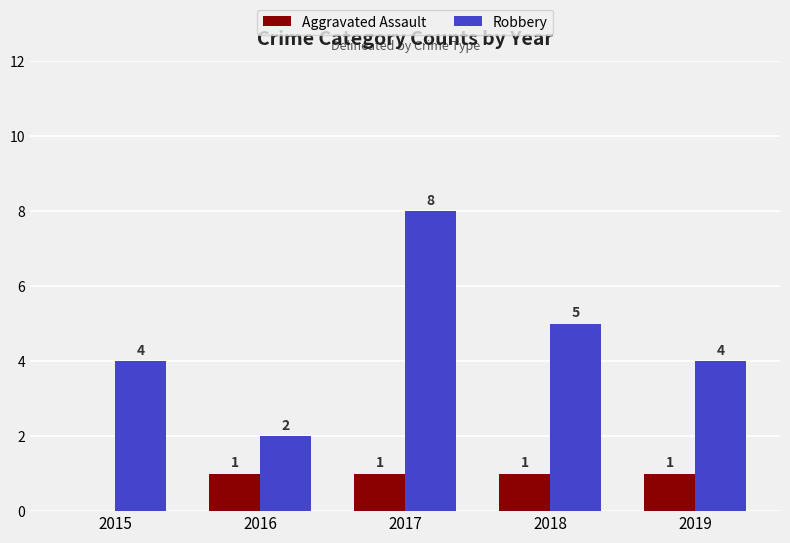

At which category is the sum across all series the highest?

2017